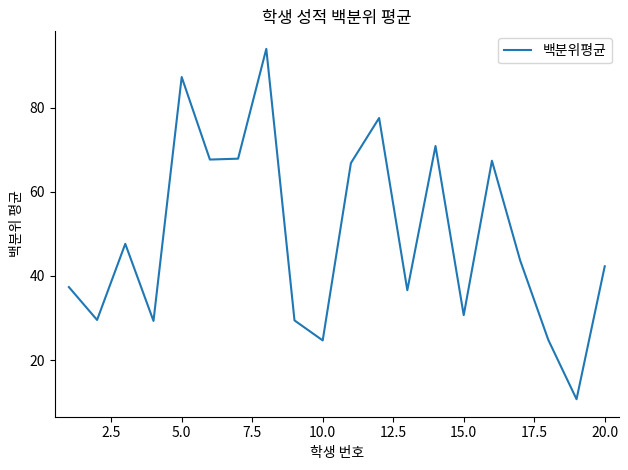

What is the smallest value displayed?

10.7